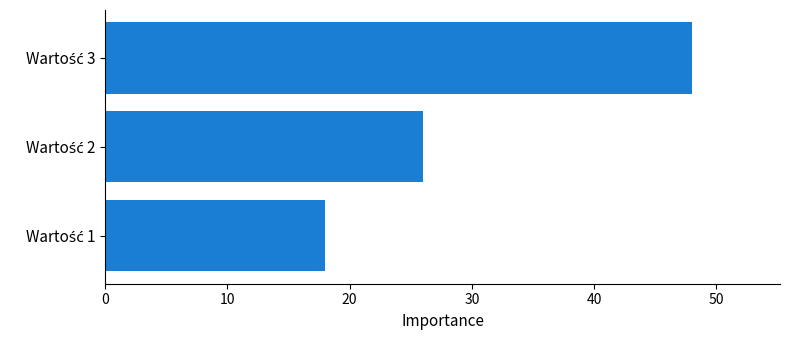

Reading bottom to top, list all the values displayed in this chart.

18	26	48